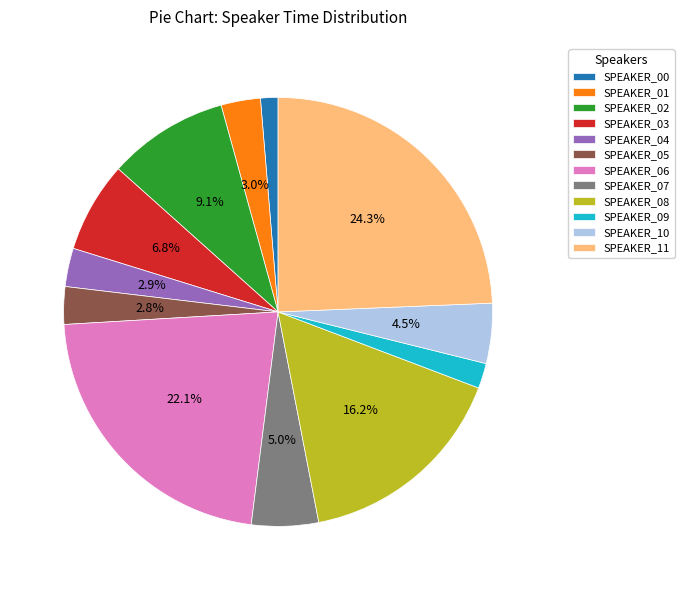

Which category has the smallest portion of the pie?

SPEAKER_00